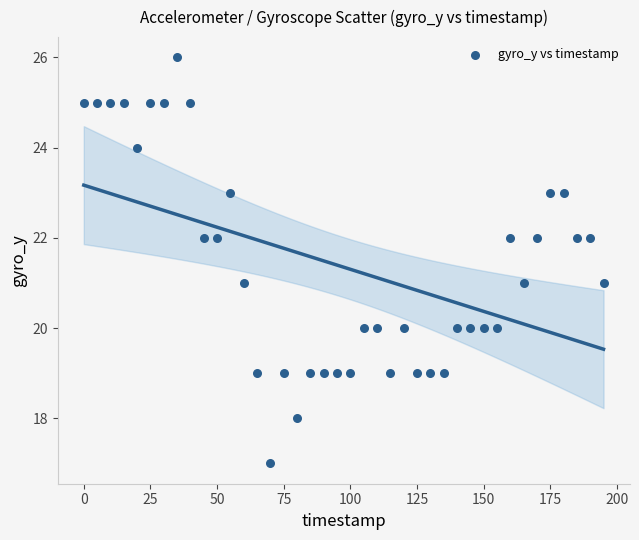

What is the range of Y values (max minus min)?

9